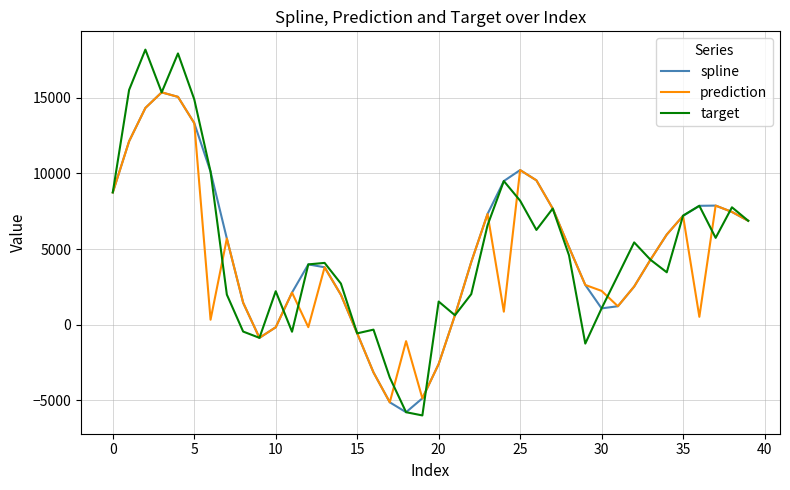

Which series has the widest spread of values?

target